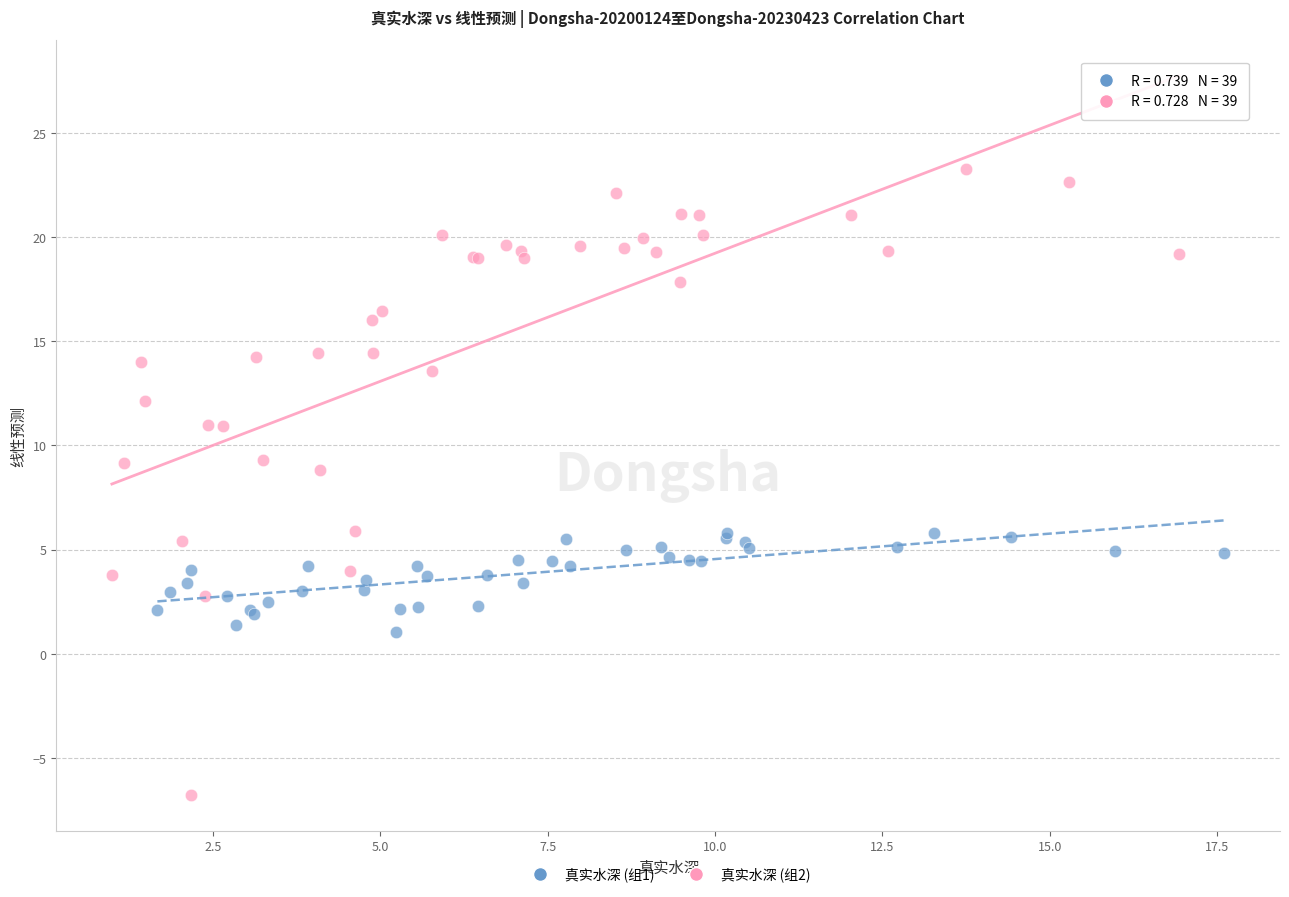

Which series contains the lowest Y value?

真实水深 (组2)